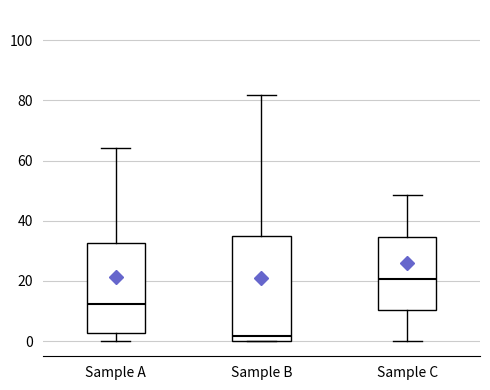

Where is the lower edge of the box for Sample A on the y-axis? The values are not printed on the chart, so give them approximately, as read against the axis.

2